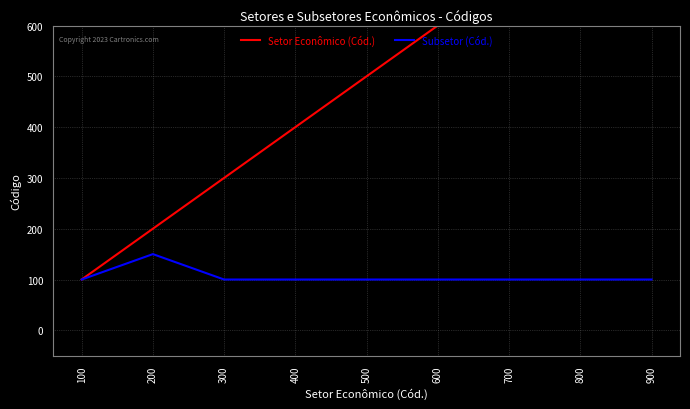

Reading right to left, list all the values displayed in this chart.

Setor Econômico (Cód.): 900	800	700	600	500	400	300	200	100
Subsetor (Cód.): 100	100	100	100	100	100	100	150	100